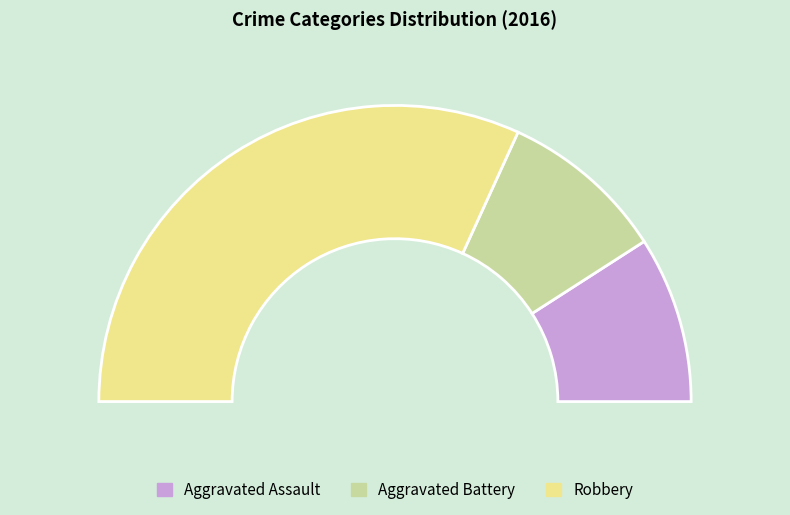

What is the change in value from Aggravated Battery to Robbery?

+5